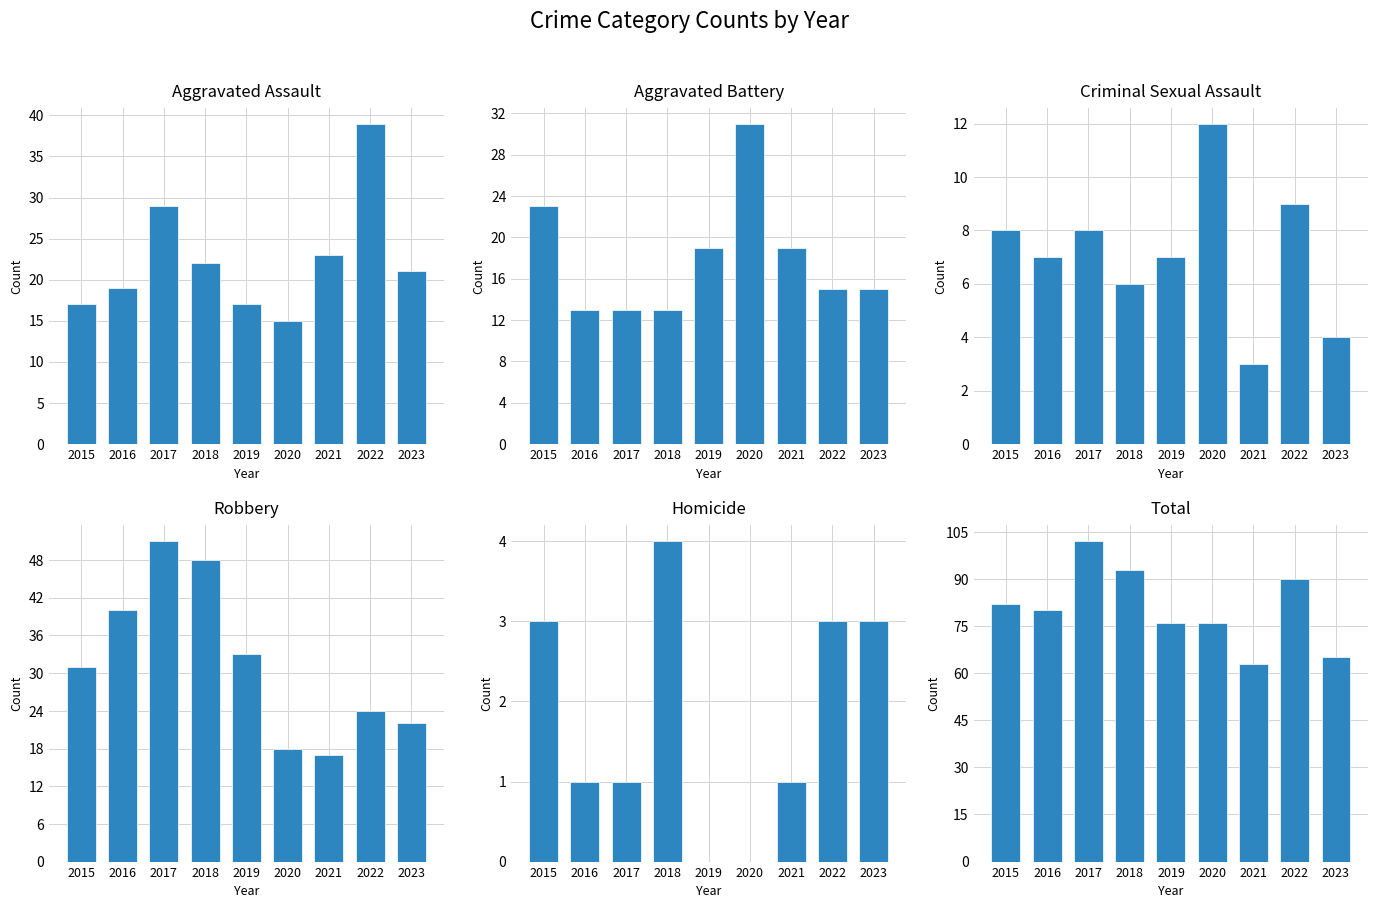

Which series has the widest spread of values?

Total